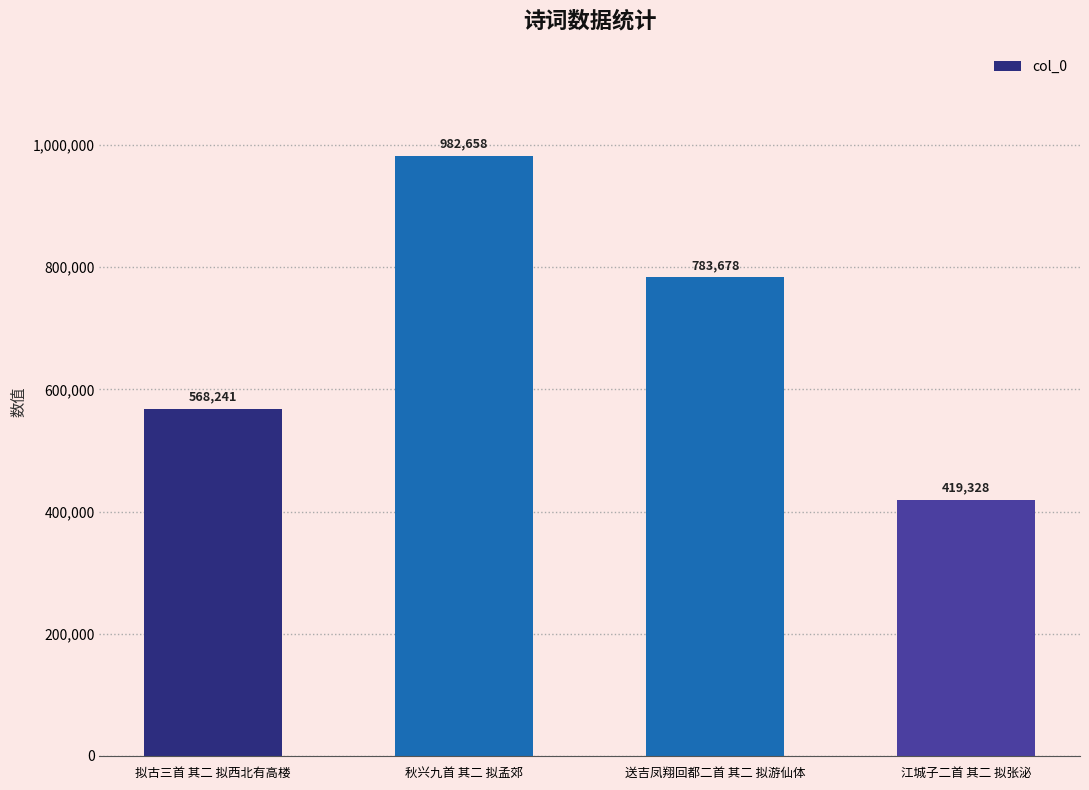

What is the average value?

688476